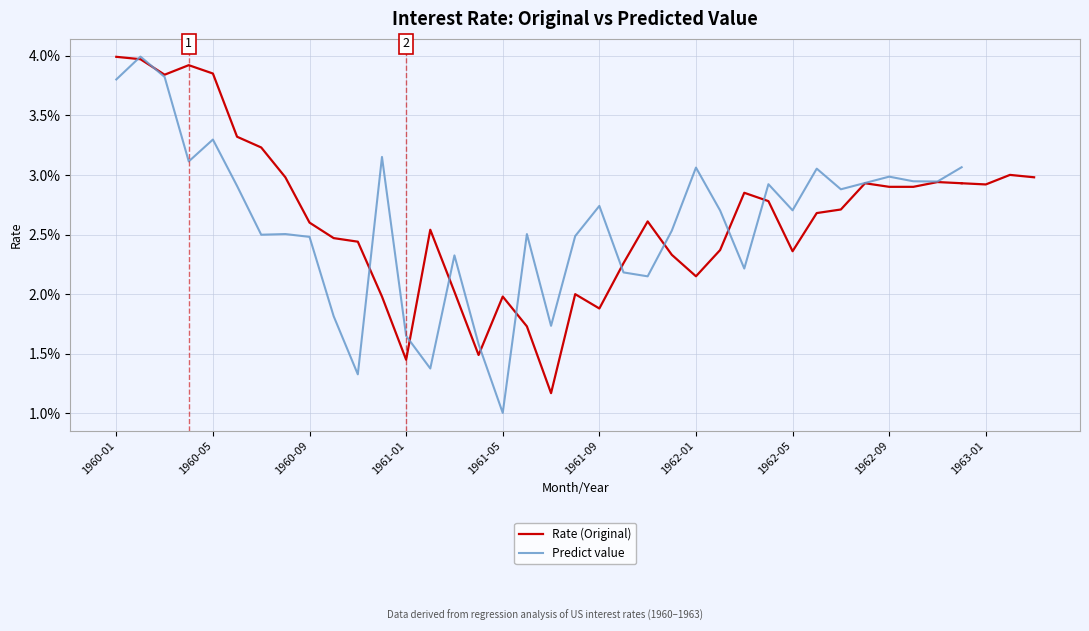

List the series in order of their overall mean, lowest first.

Predict value, Rate (Original)